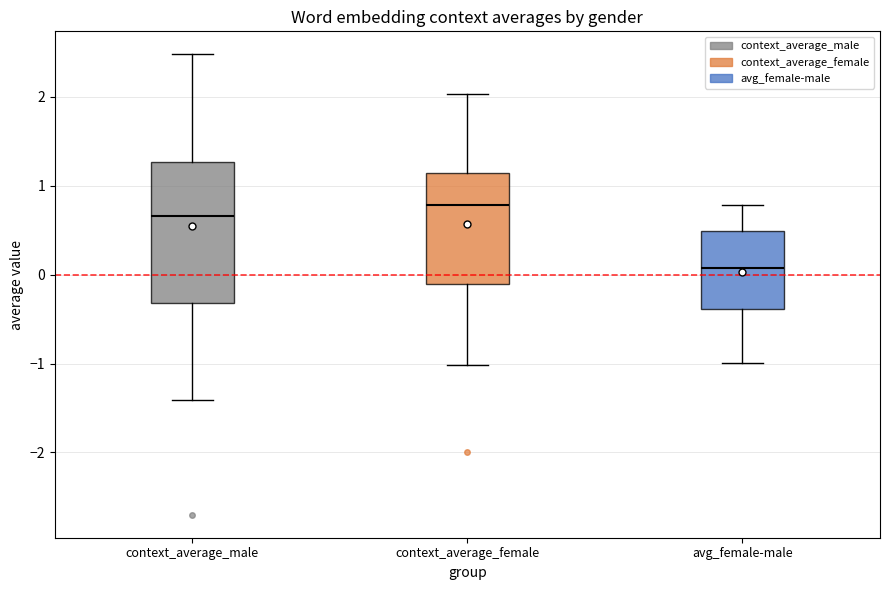

Which box is the tallest, from its lower edge to its upper edge?

context_average_male